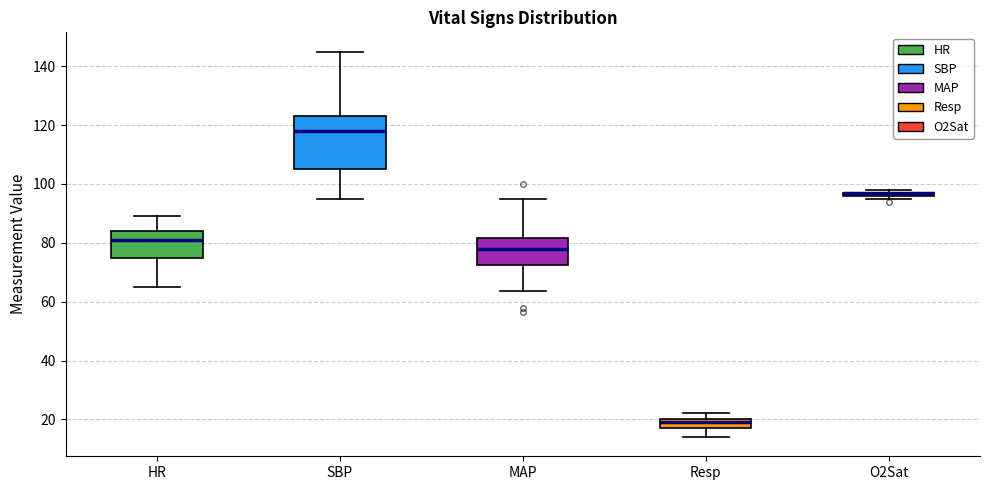

Where is the lower edge of the box for HR on the y-axis? The values are not printed on the chart, so give them approximately, as read against the axis.

76